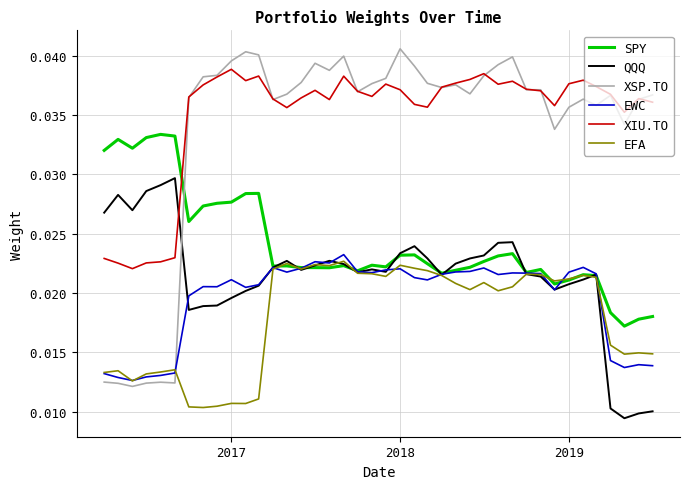

Which series has the widest spread of values?

XSP.TO